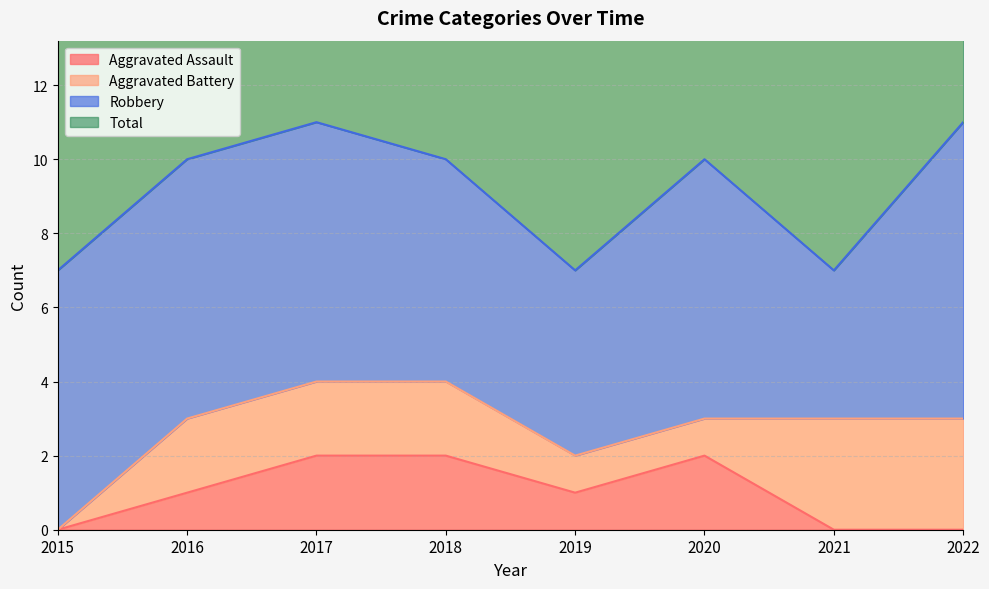

True or false: Total and Aggravated Assault cross at least once.

False